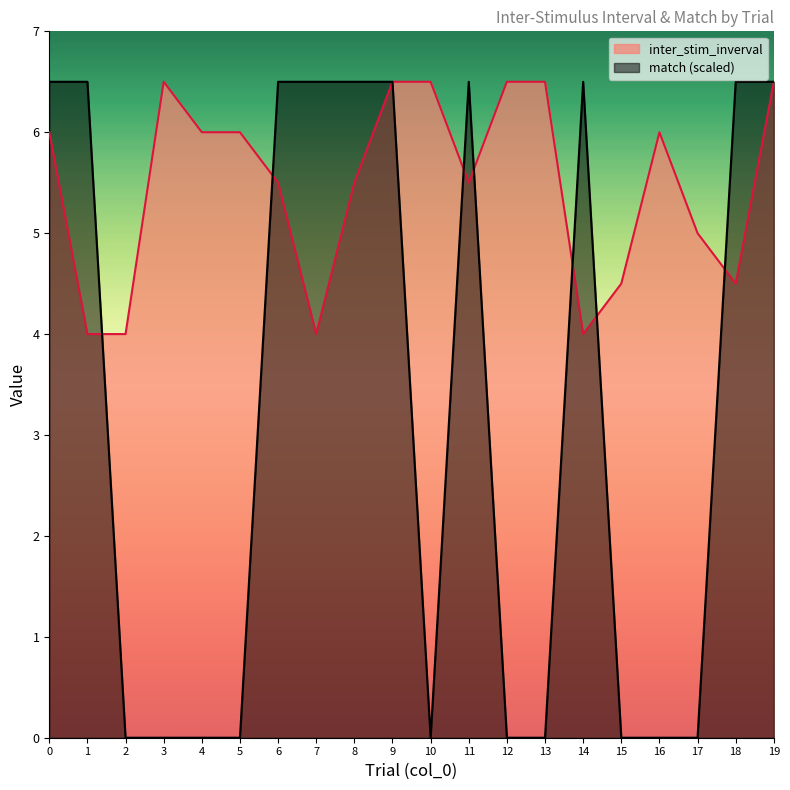

What are all the series names shown in the legend?

inter_stim_inverval, match (scaled)